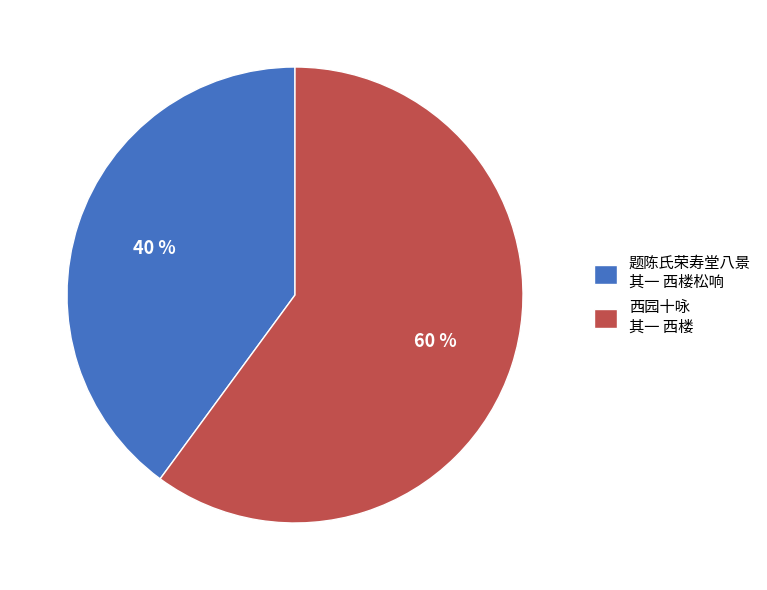

What is the ratio of the value at 题陈氏荣寿堂八景 其一 西楼松响 to the value at 西园十咏 其一 西楼?

0.7